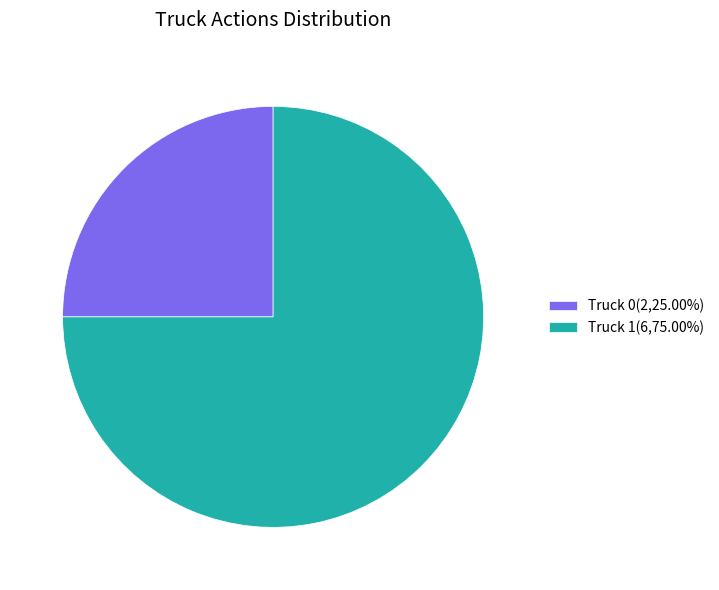

Is there any slice that represents more than half of the pie?

Yes